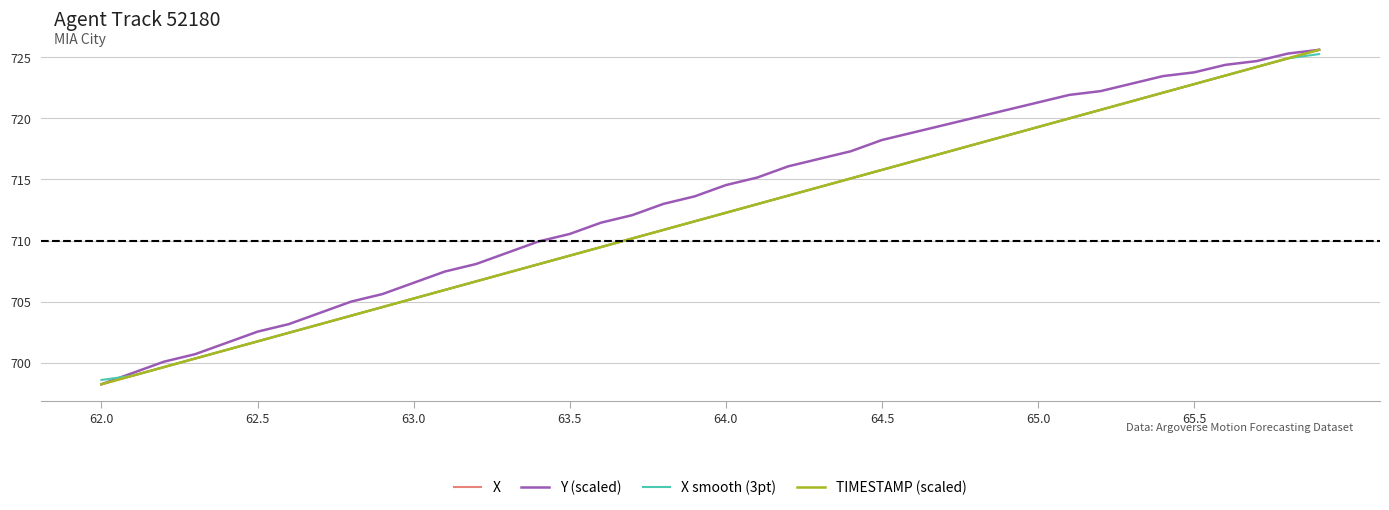

What is the smallest value displayed?

698.2